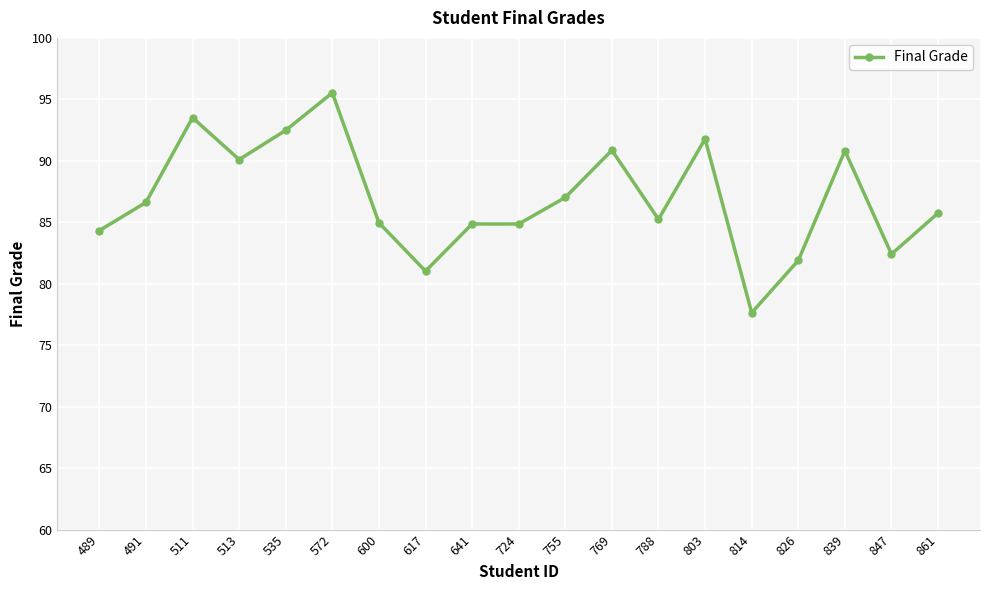

At which category does the data reach its first local peak?

511